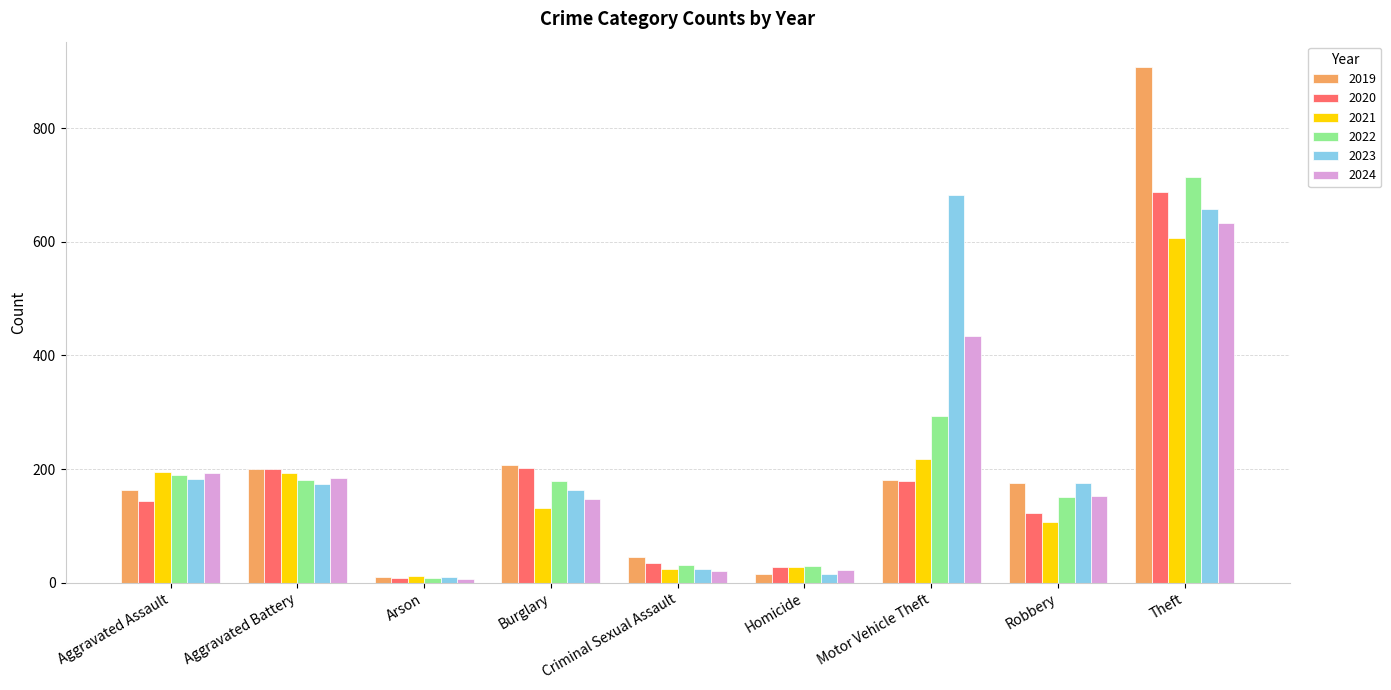

What is the approximate value of 2019 at Robbery?

176